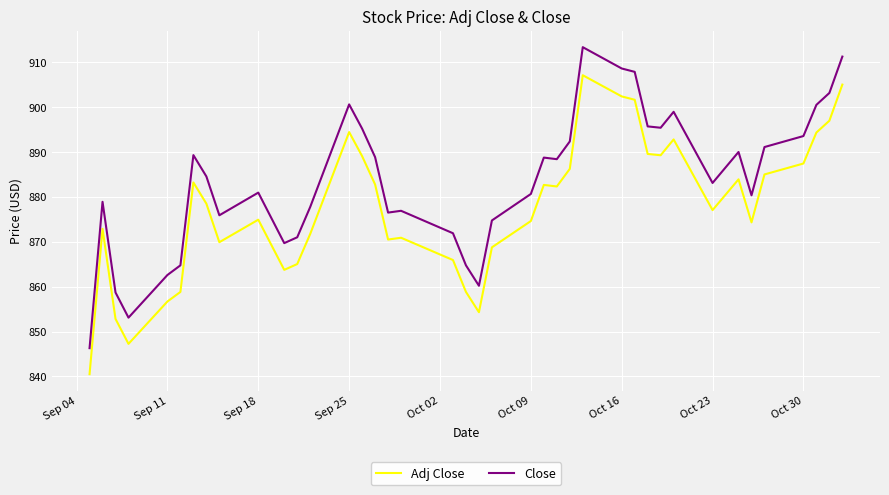

What is the difference between the maximum and minimum values in the Adj Close series?

66.6